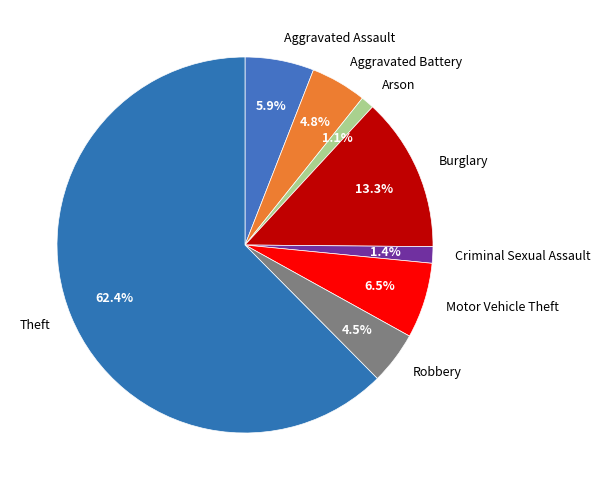

Is there any slice that represents more than half of the pie?

Yes